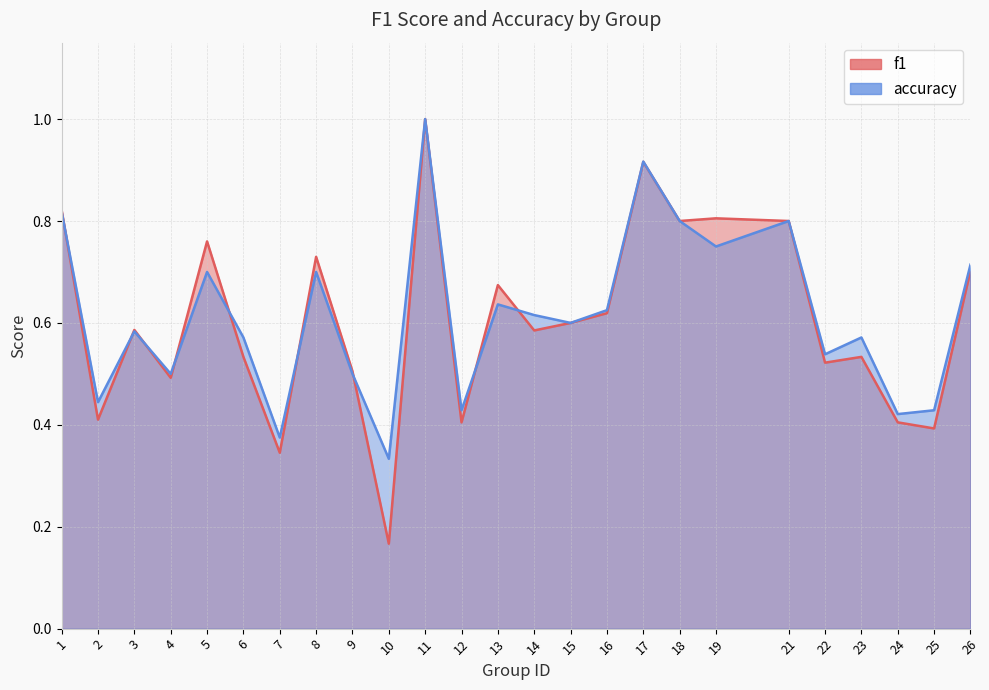

Reading right to left, extract all data points from this chart.

f1: 0.7	0.4	0.4	0.5	0.5	0.8	0.8	0.8	0.9	0.6	0.6	0.6	0.7	0.4	1.0	0.2	0.5	0.7	0.3	0.5	0.8	0.5	0.6	0.4	0.8
accuracy: 0.7	0.4	0.4	0.6	0.5	0.8	0.8	0.8	0.9	0.6	0.6	0.6	0.6	0.4	1.0	0.3	0.5	0.7	0.4	0.6	0.7	0.5	0.6	0.4	0.8